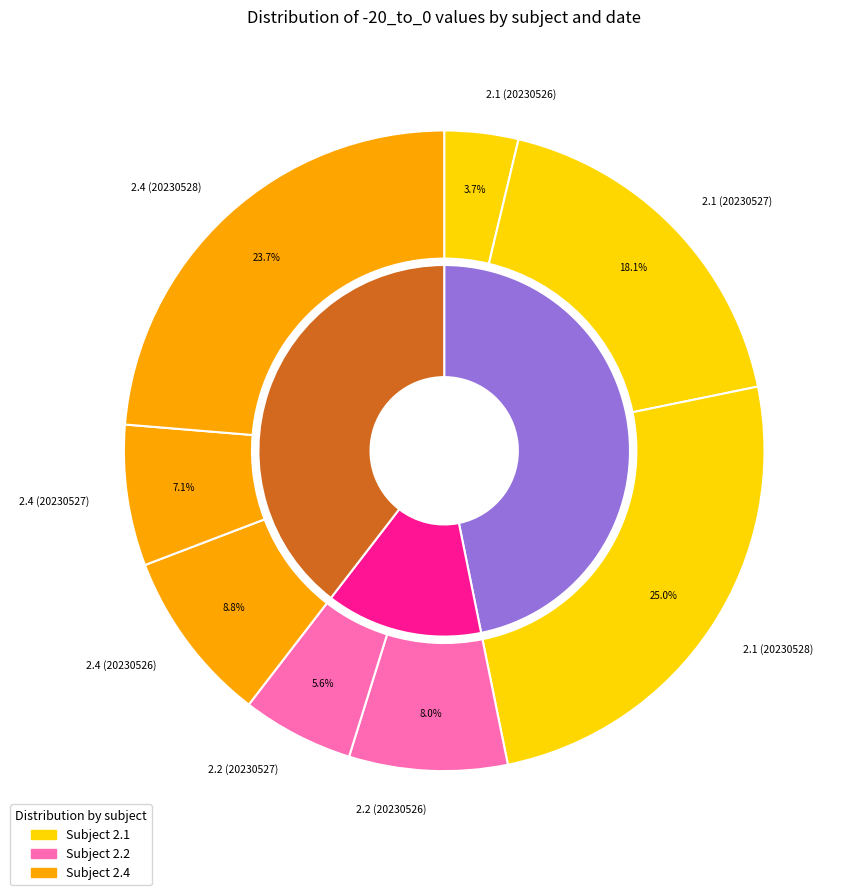

Rank the categories by value from highest to lowest.

2.1 (20230528), 2.4 (20230528), 2.1 (20230527), 2.4 (20230526), 2.2 (20230526), 2.4 (20230527), 2.2 (20230527), 2.1 (20230526)